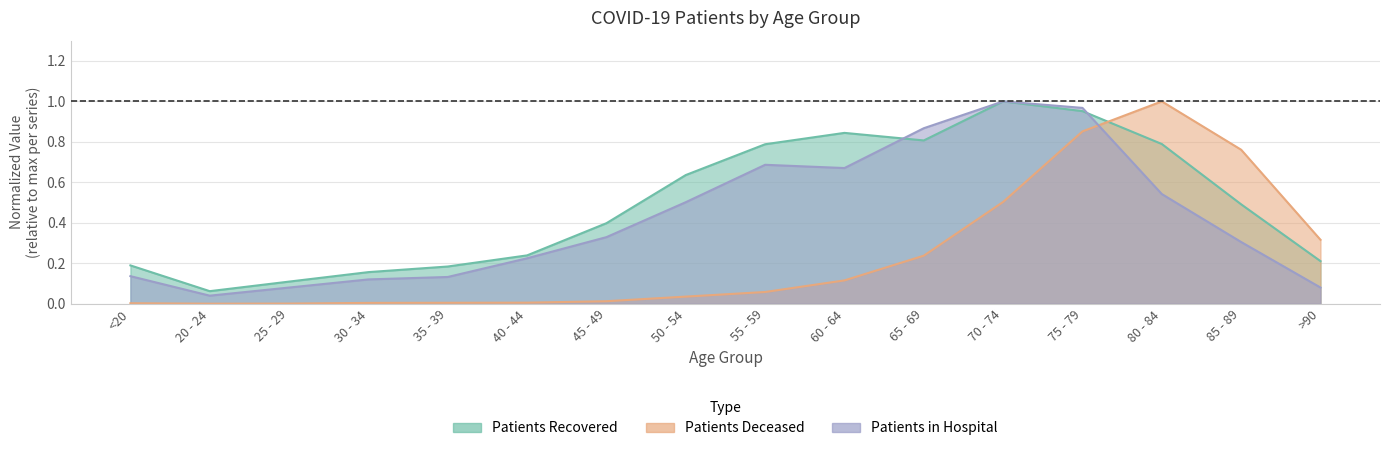

What is the sum of all patients_deceased values?

3.9